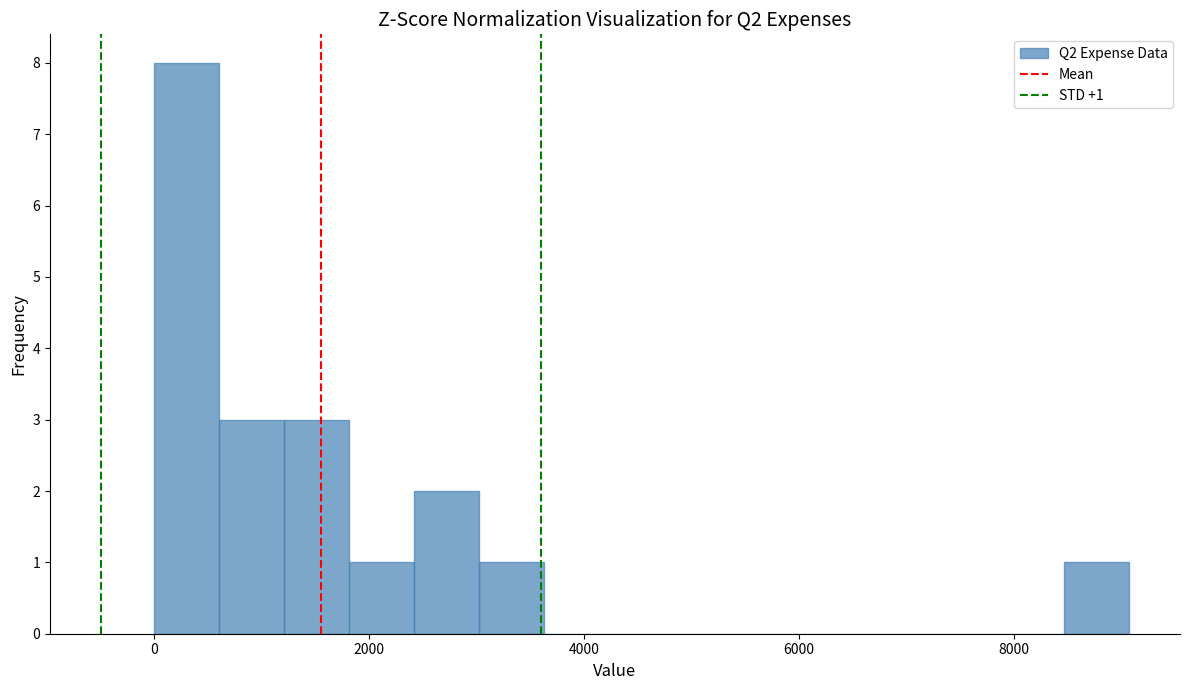

Read against the x-axis, roughly where is the centre of the tallest bar?

400